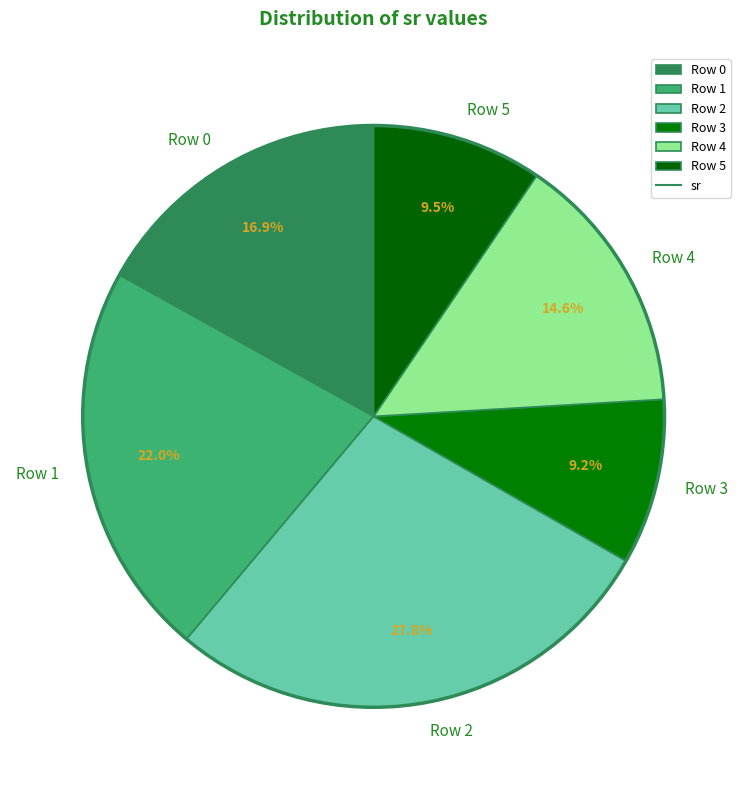

Do Row 4 and Row 3 together represent more than half of the pie?

No